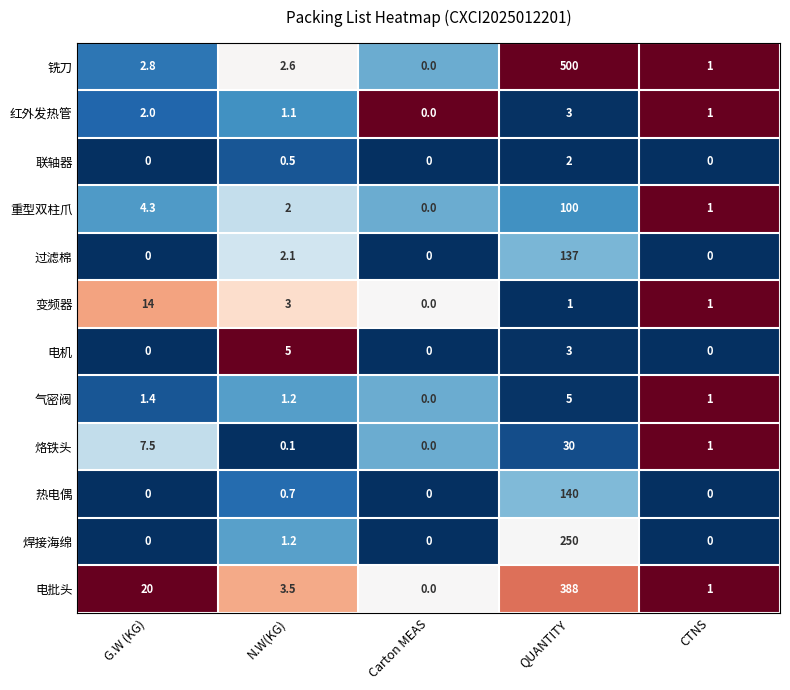

Count the number of data series in this chart.

12